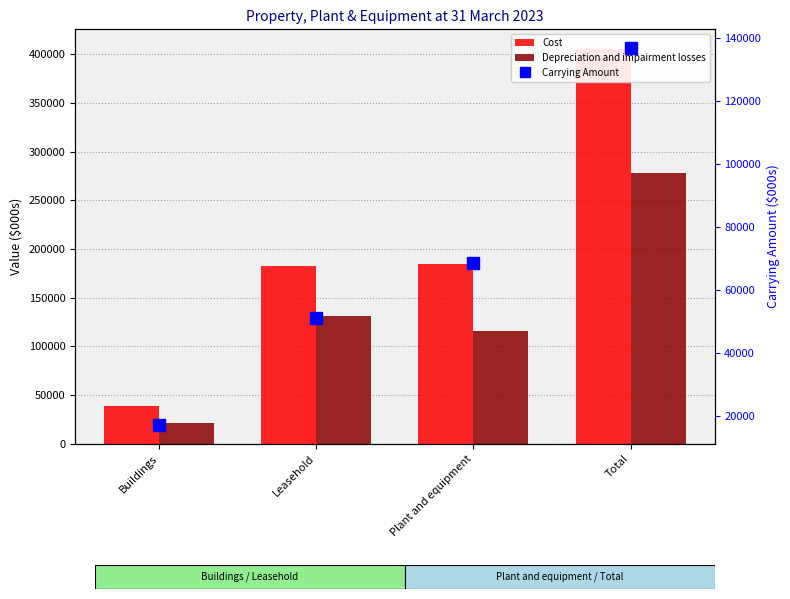

How many values in the Cost series exceed 184703?

1